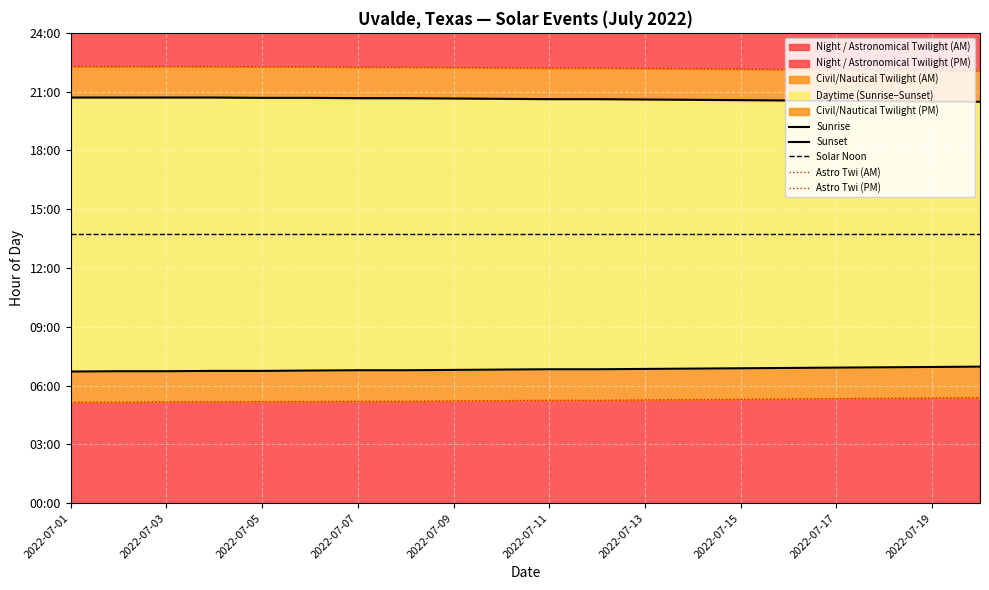

True or false: Solar Noon has more than 1 interior local peaks.

False